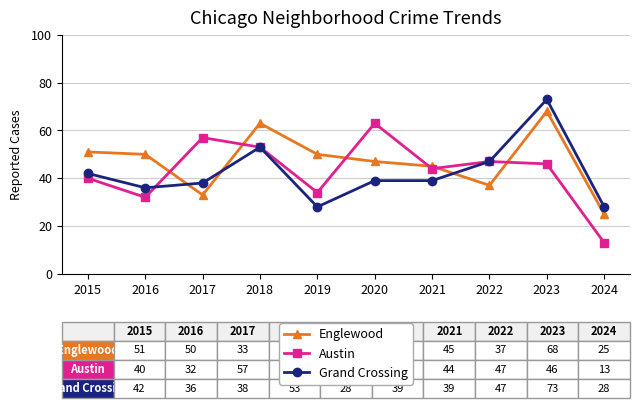

How many series are shown in this chart?

3